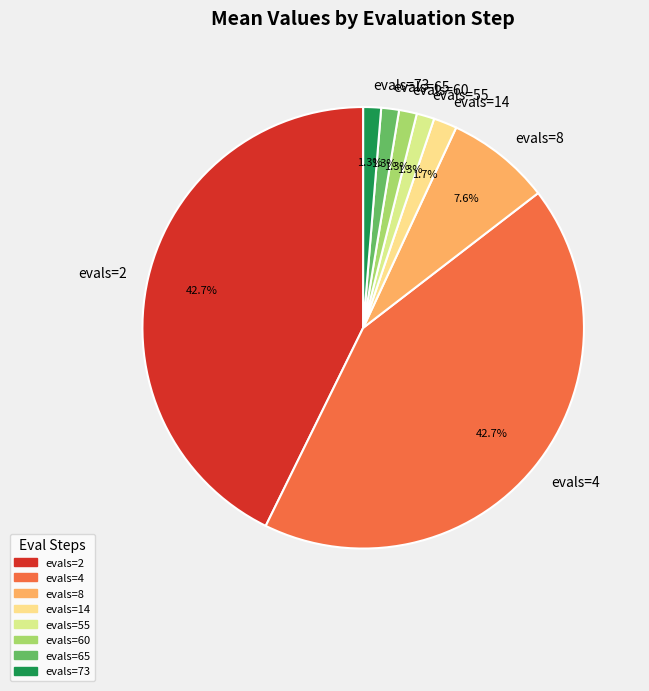

To the nearest percent, what is the combined percentage of evals=65 and evals=8?

9%